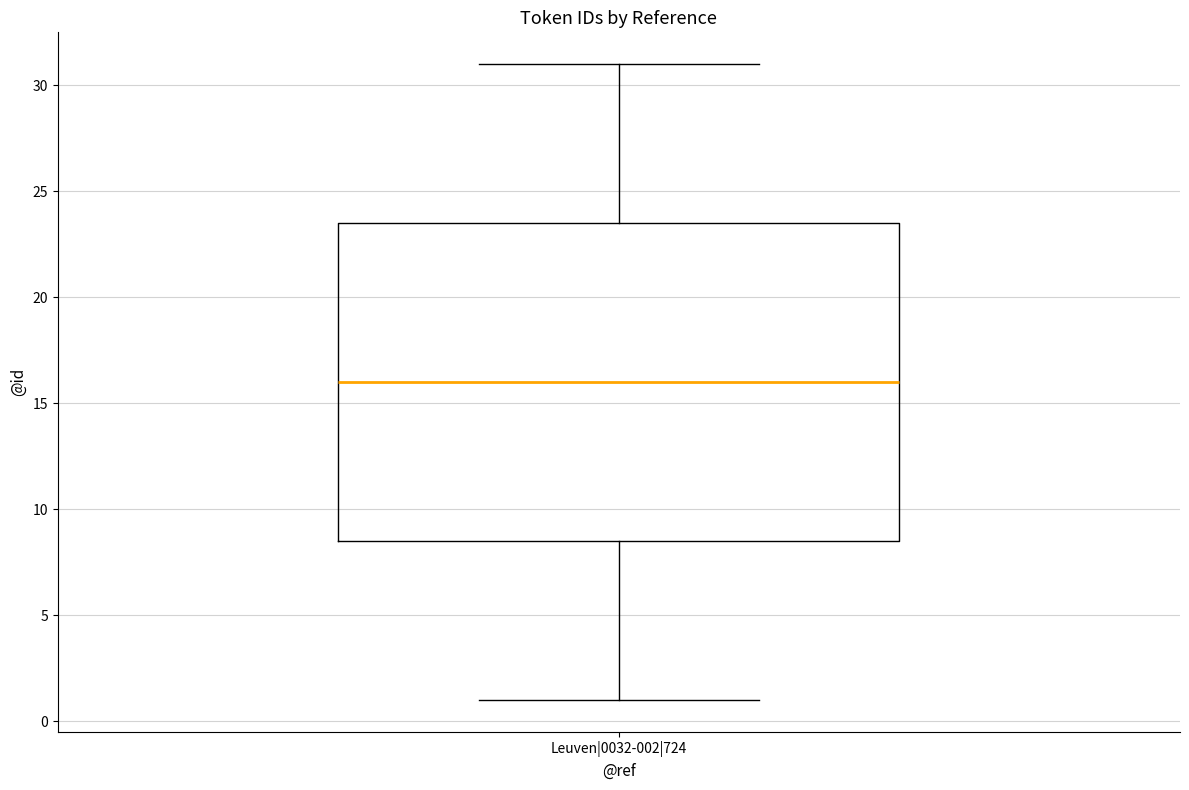

Where does the median line of the box for Leuven|0032-002|724 sit on the y-axis? The values are not printed on the chart, so give them approximately, as read against the axis.

16.0